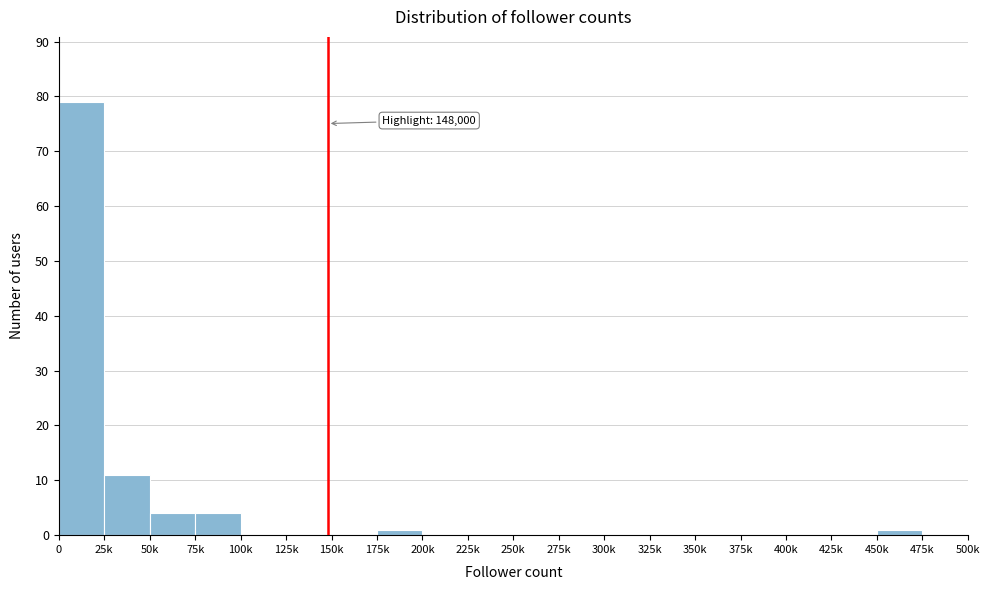

Reading left to right, extract all data points from this chart.

0=79	25k=11	50k=4	75k=4	100k=0	125k=0	150k=0	175k=1	200k=0	225k=0	250k=0	275k=0	300k=0	325k=0	350k=0	375k=0	400k=0	425k=0	450k=1	475k=0